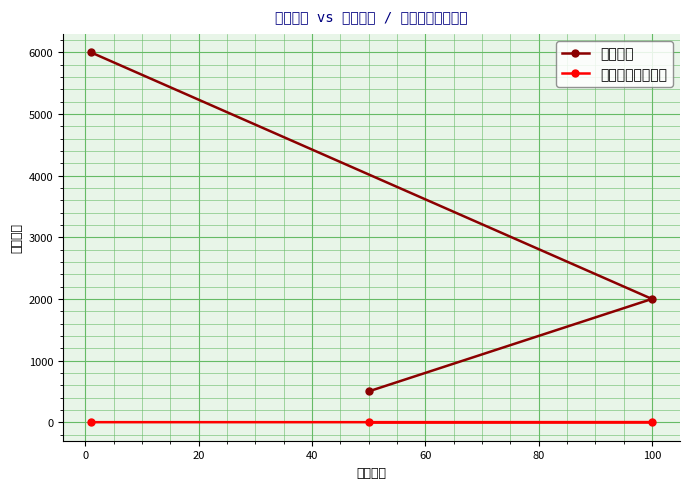

What is the sum of all 价格上限 values?

8500